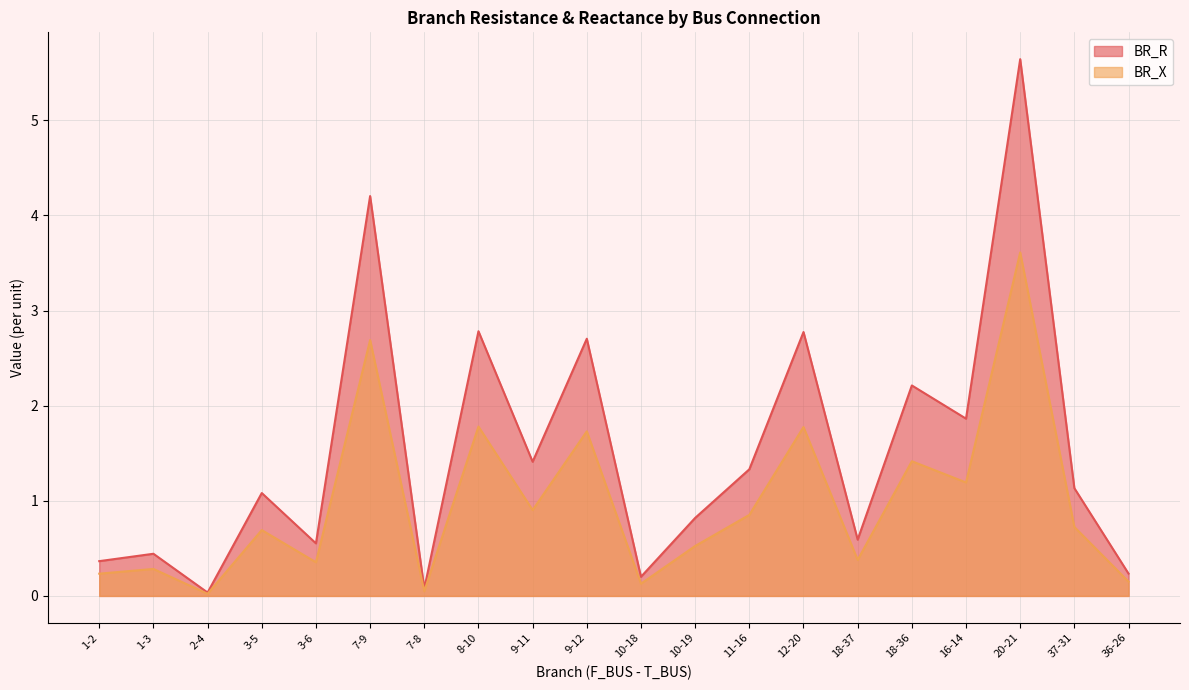

At which category does BR_X reach its first local peak?

1-3